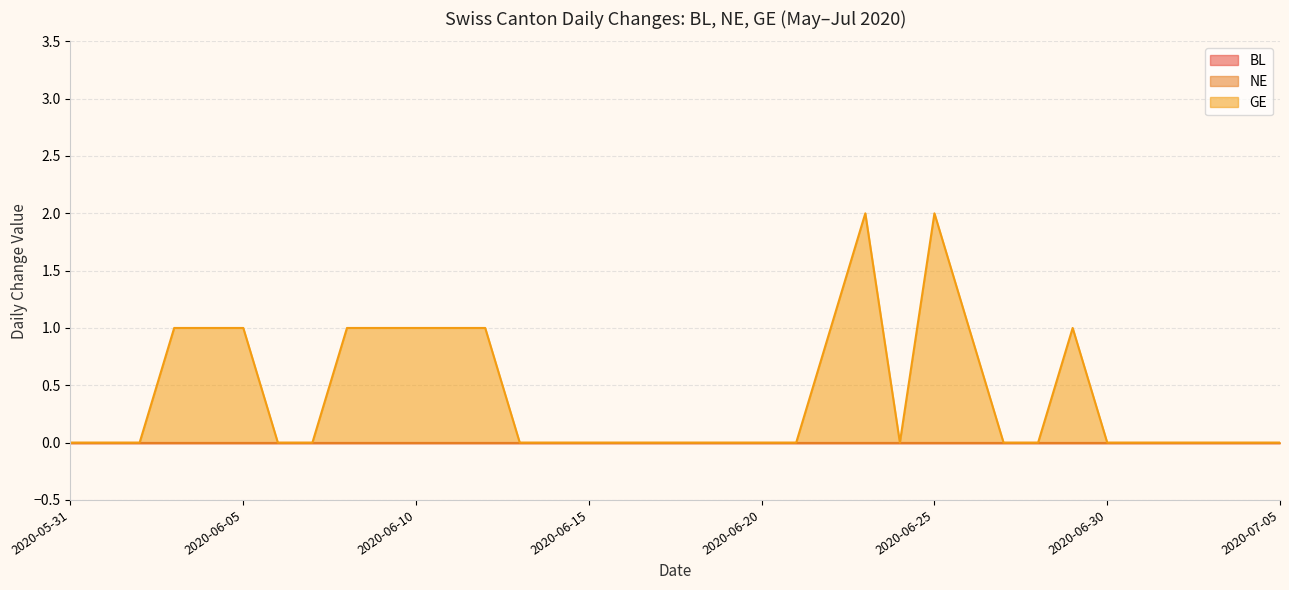

True or false: BL and NE intersect in this chart.

False